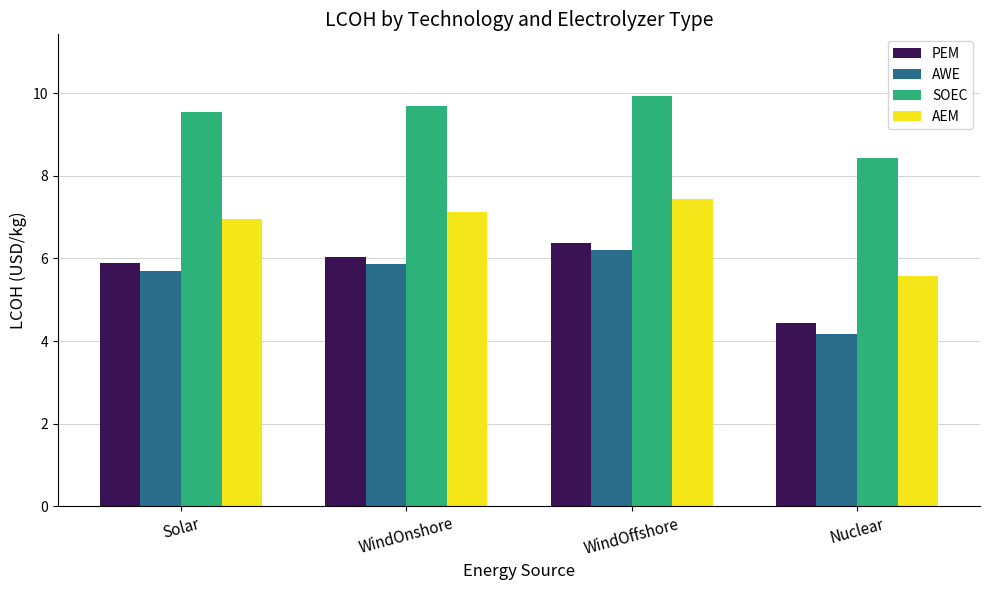

At which label does PEM first exceed 6?

WindOnshore